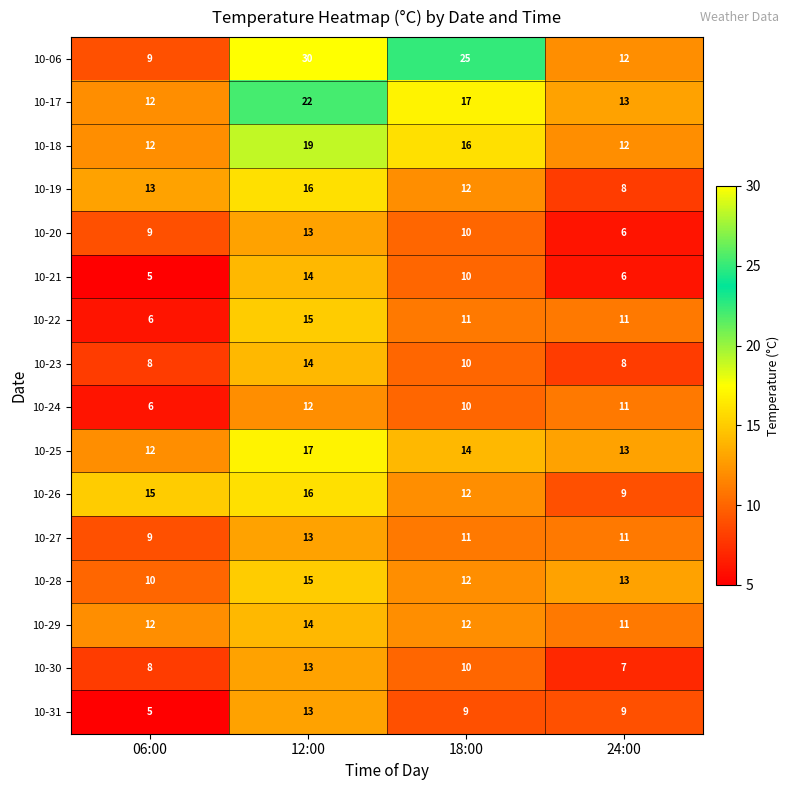

What is the sum of the 10-20 values at 06:00 and 12:00?

22